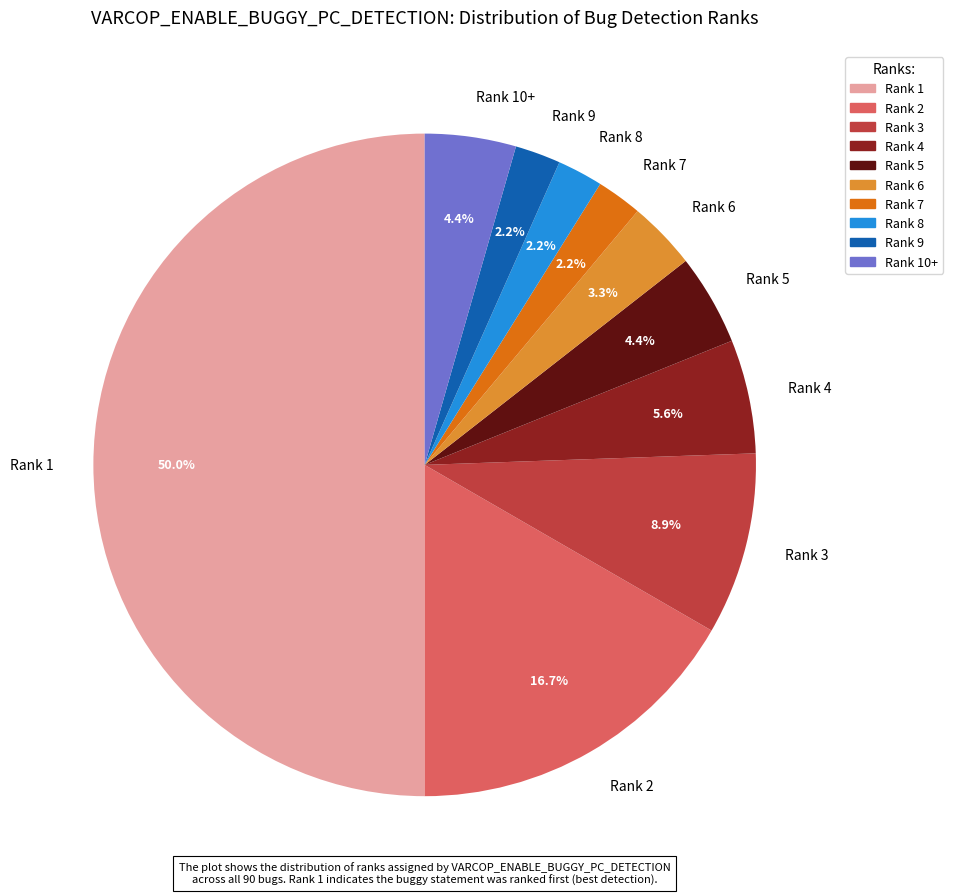

What portion of the pie excludes Rank 3?

91.1%